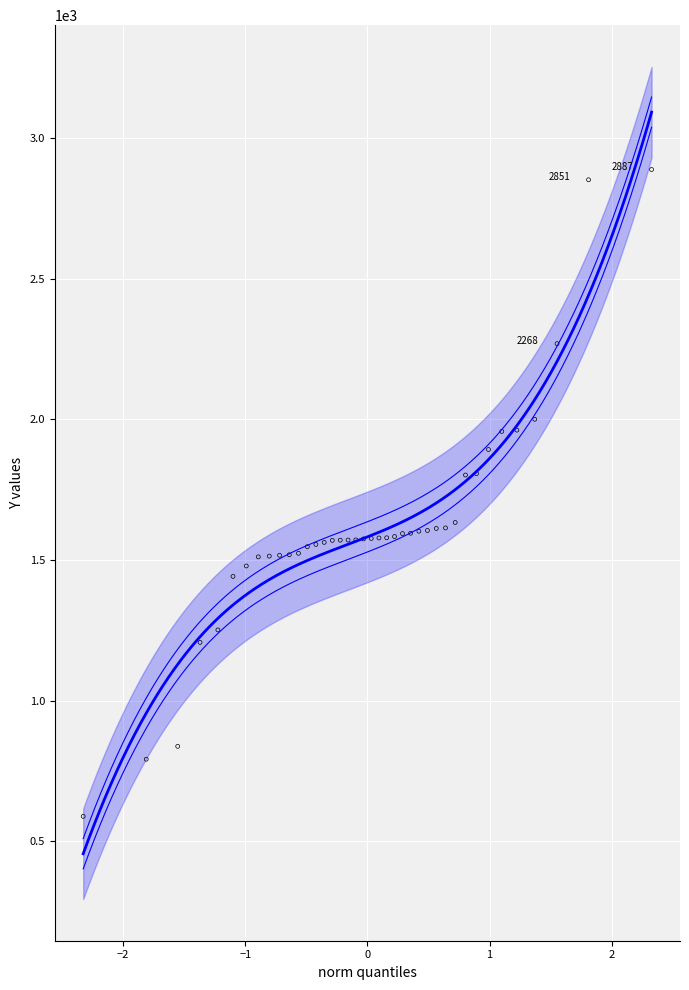

What is the range of X values (max minus min)?

4.7